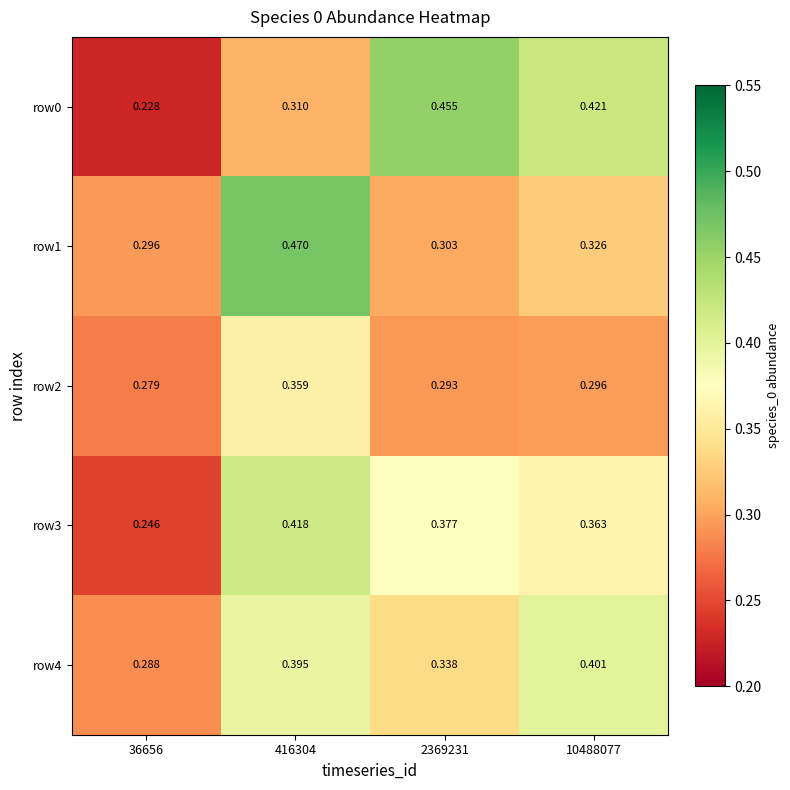

Is the value of row0 at 36656 greater than the value of row2 at 36656?

No